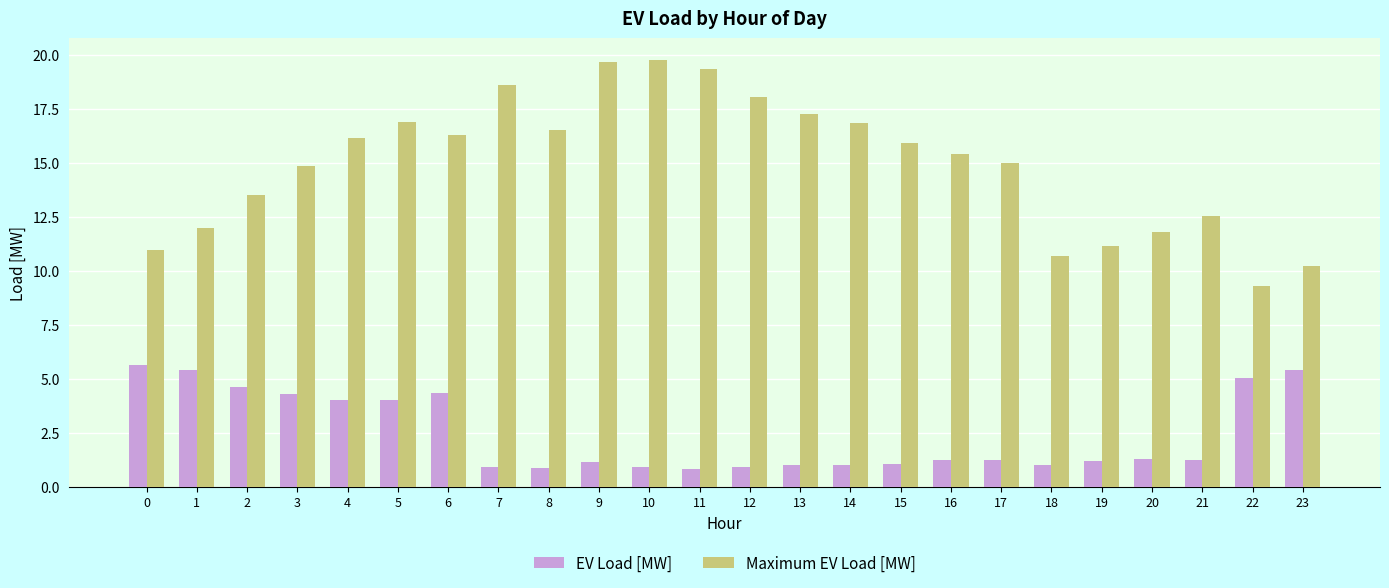

True or false: EV Load [MW] has a value of 1.0 at 13.

True